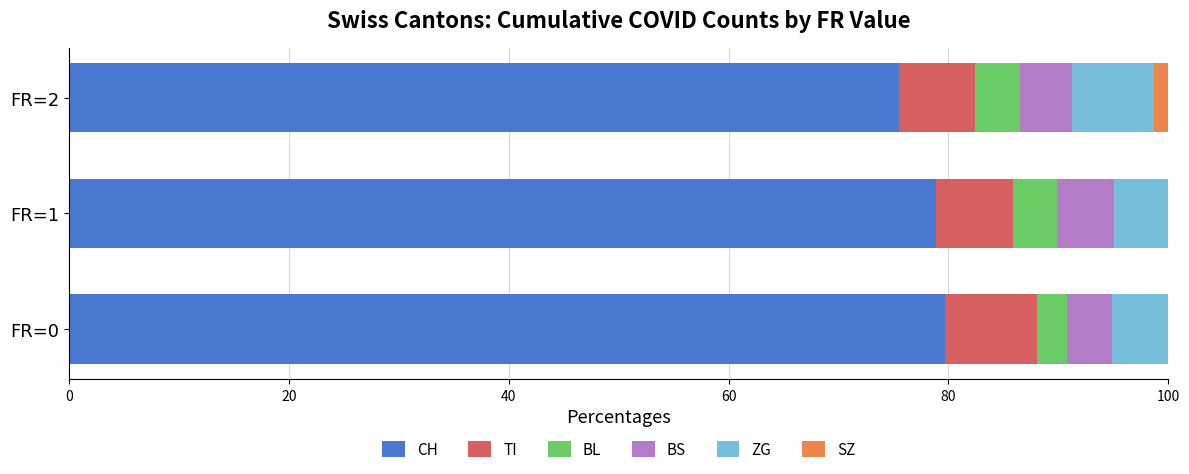

The value of CH at FR=0 is 136.1. True or false?

False